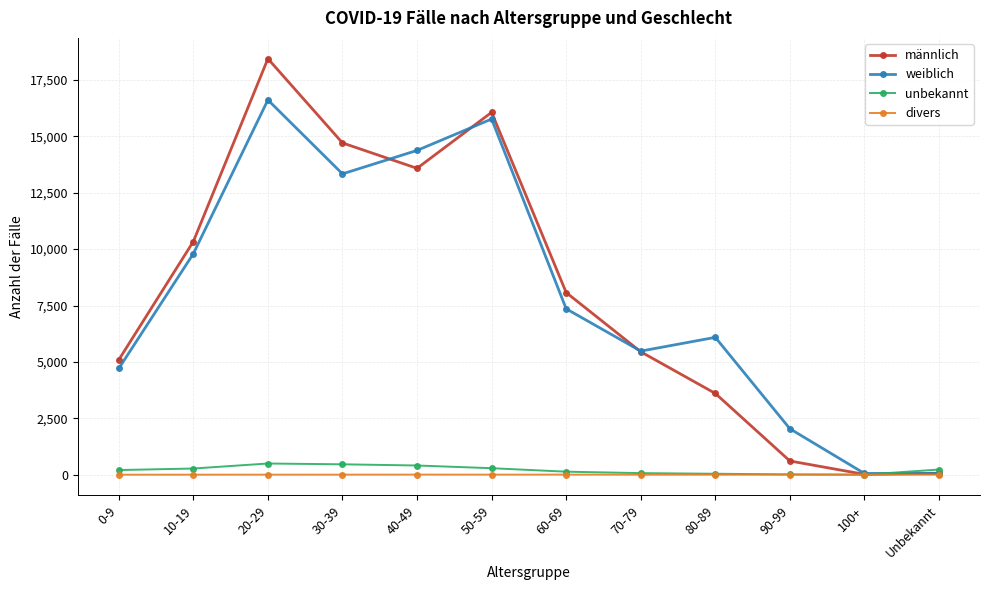

The value of weiblich at 30-39 is 6990. True or false?

False